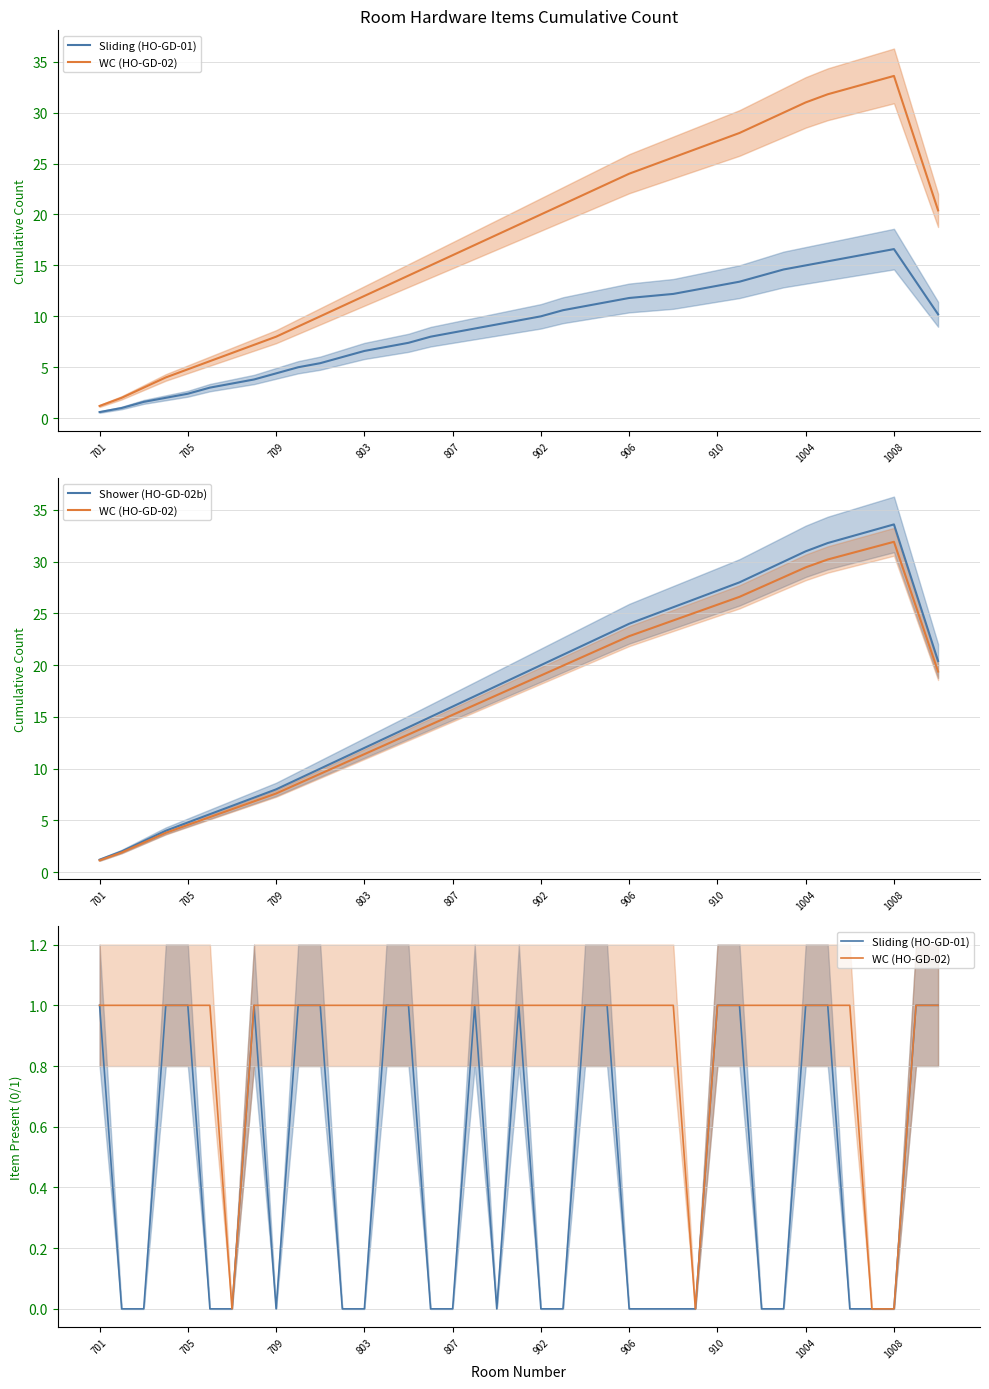

True or false: Sliding (HO-GD-01) and Shower (HO-GD-02b) cross at least once.

False